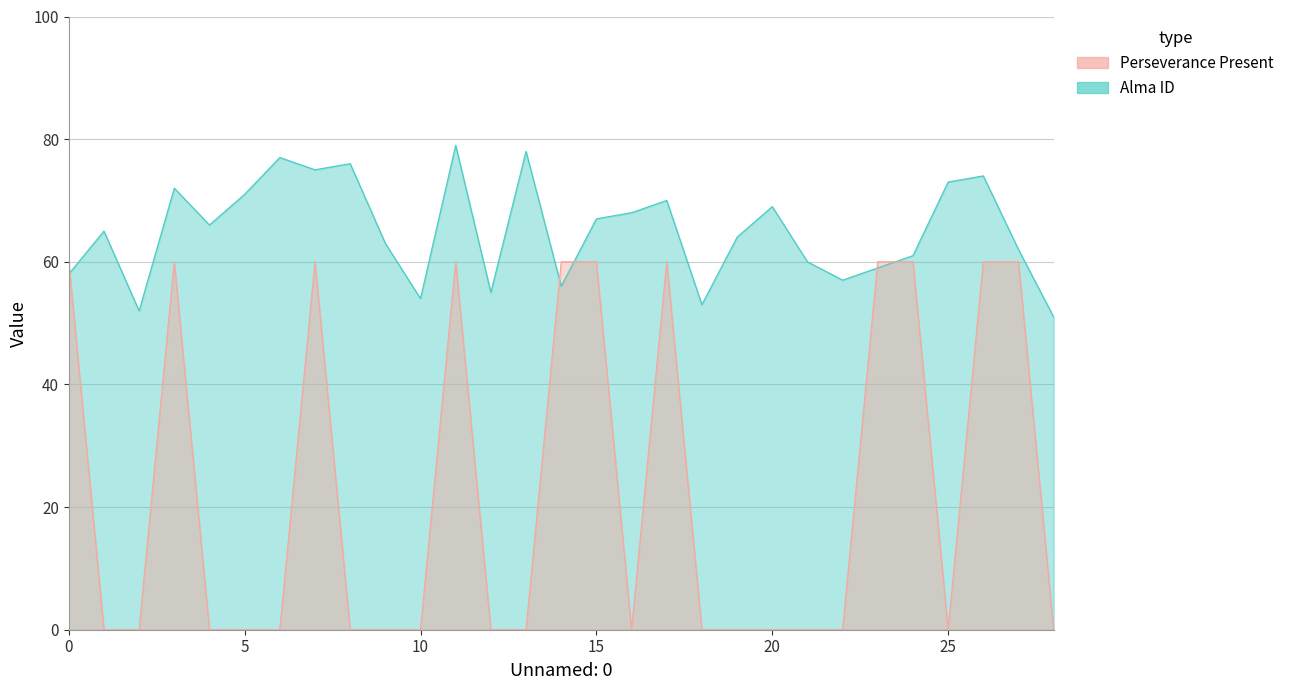

Which series changed the most between 2 and 15?

Perseverance Present (Yes=1)